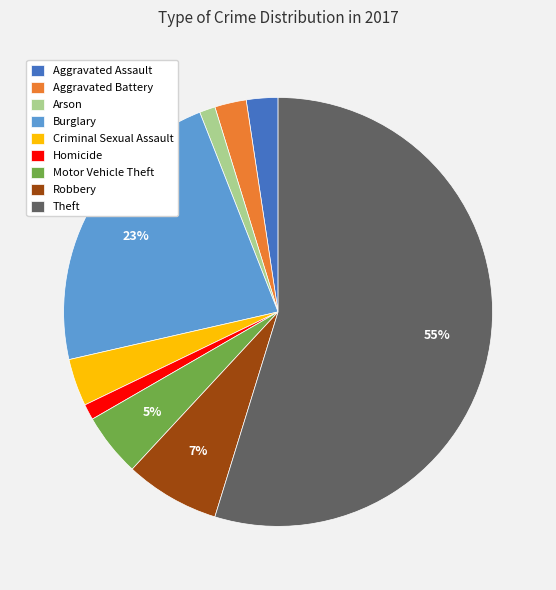

Which slice is the largest?

Theft